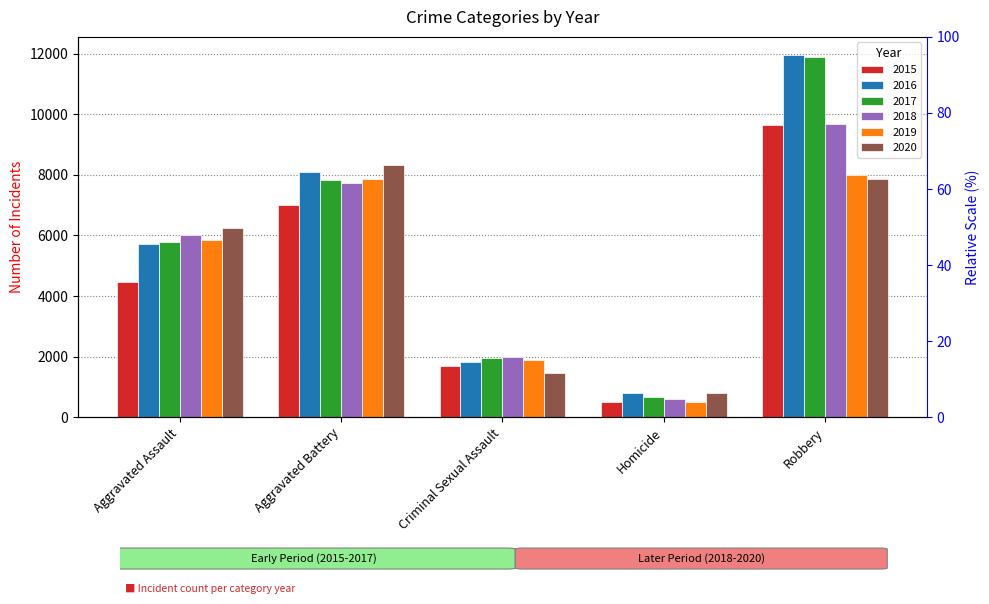

Reading left to right, list all the values displayed in this chart.

2015: Aggravated Assault=4480	Aggravated Battery=7018	Criminal Sexual Assault=1683	Homicide=496	Robbery=9638
2016: Aggravated Assault=5712	Aggravated Battery=8086	Criminal Sexual Assault=1833	Homicide=786	Robbery=11960
2017: Aggravated Assault=5793	Aggravated Battery=7845	Criminal Sexual Assault=1958	Homicide=672	Robbery=11880
2018: Aggravated Assault=6001	Aggravated Battery=7734	Criminal Sexual Assault=2003	Homicide=589	Robbery=9681
2019: Aggravated Assault=5841	Aggravated Battery=7857	Criminal Sexual Assault=1897	Homicide=498	Robbery=7995
2020: Aggravated Assault=6262	Aggravated Battery=8320	Criminal Sexual Assault=1470	Homicide=787	Robbery=7855